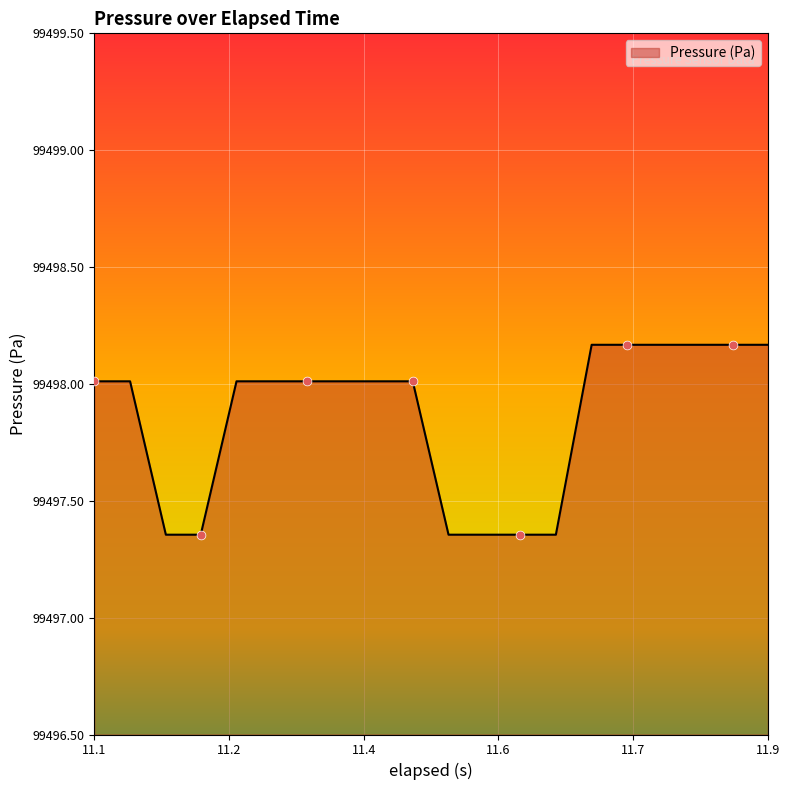

What is the difference between the maximum and minimum values?

0.8